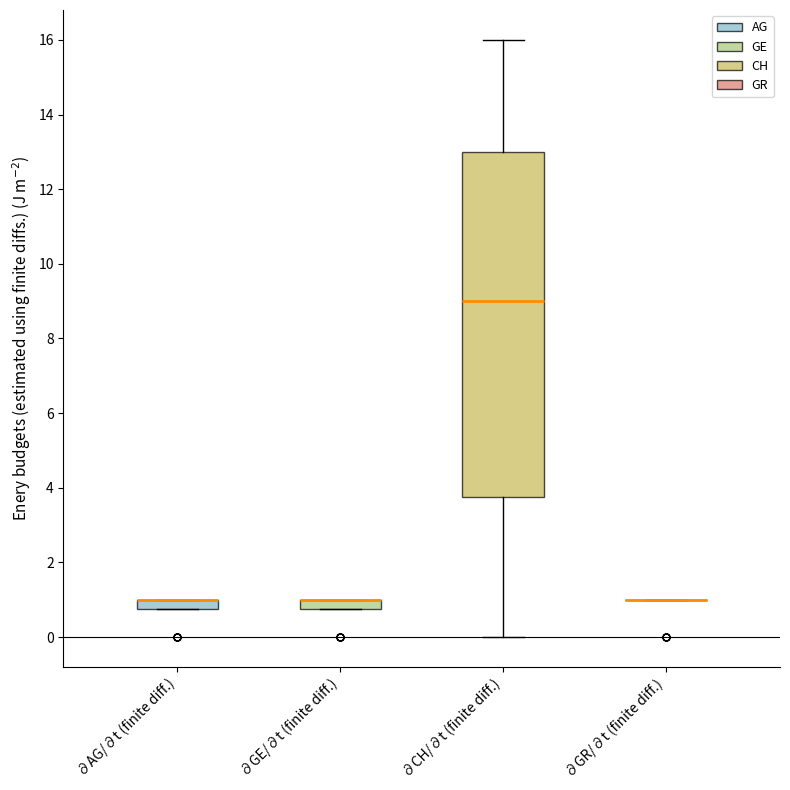

Comparing the boxes themselves (not the whiskers), which one is the tallest?

∂CH/∂t (finite diff.)